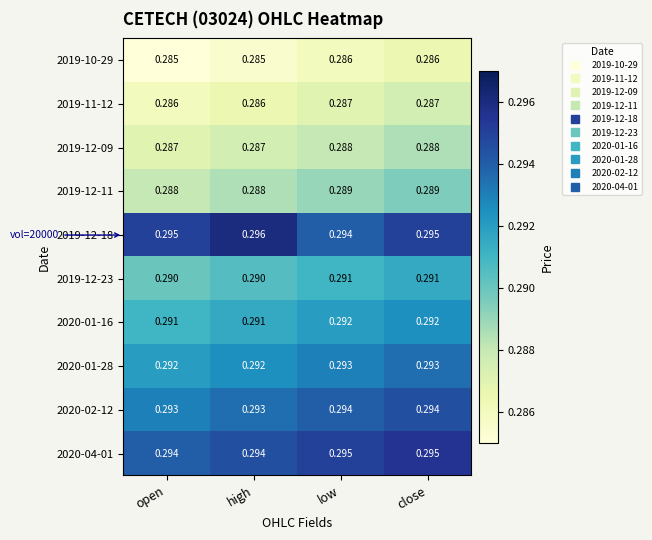

Which series has the largest range (max minus min)?

2019-12-18